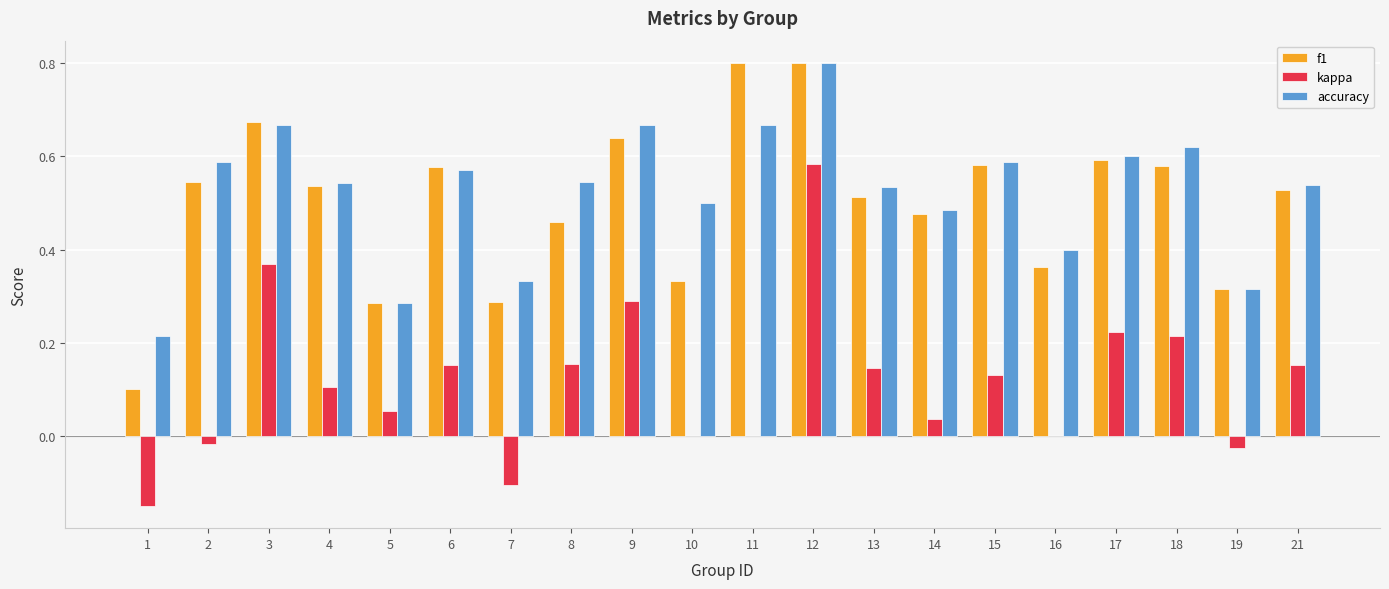

Which series changed the most between 2 and 8?

kappa